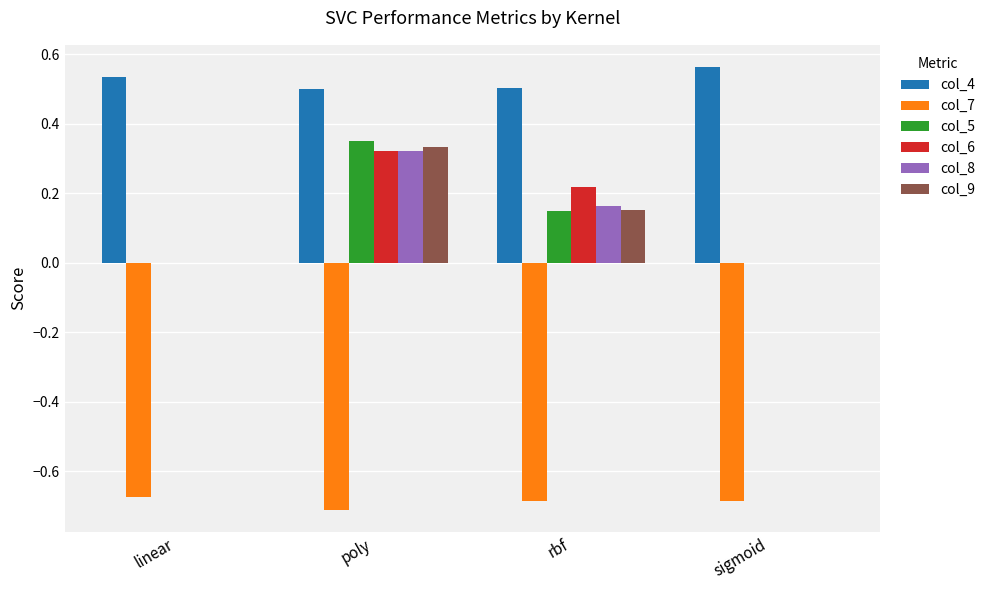

At which category does the chart reach its peak across all series?

sigmoid